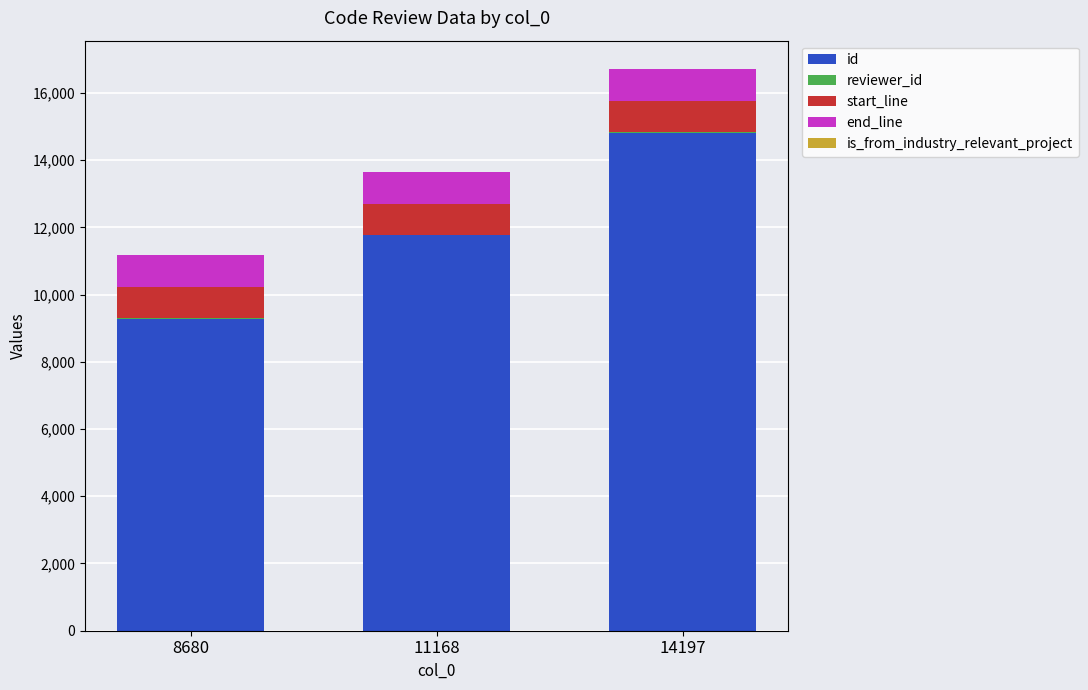

Count the number of data series in this chart.

5